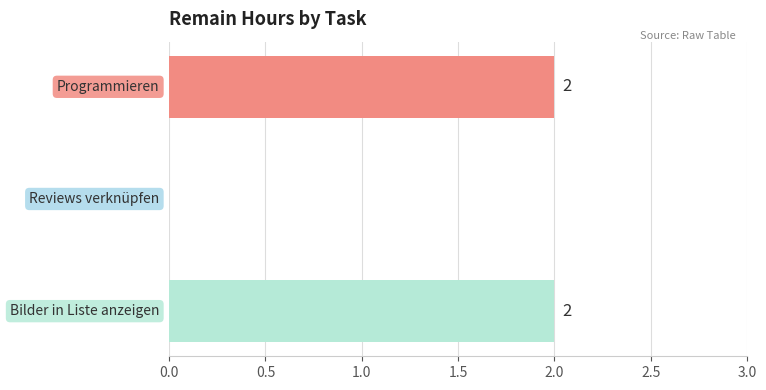

What is the greatest value displayed?

2